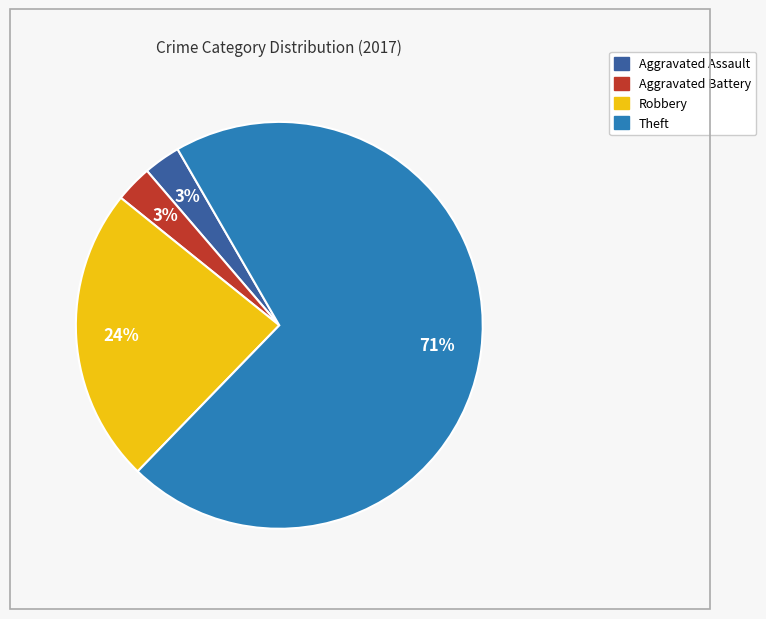

What percentage is the Aggravated Assault slice, to the nearest percent?

3%